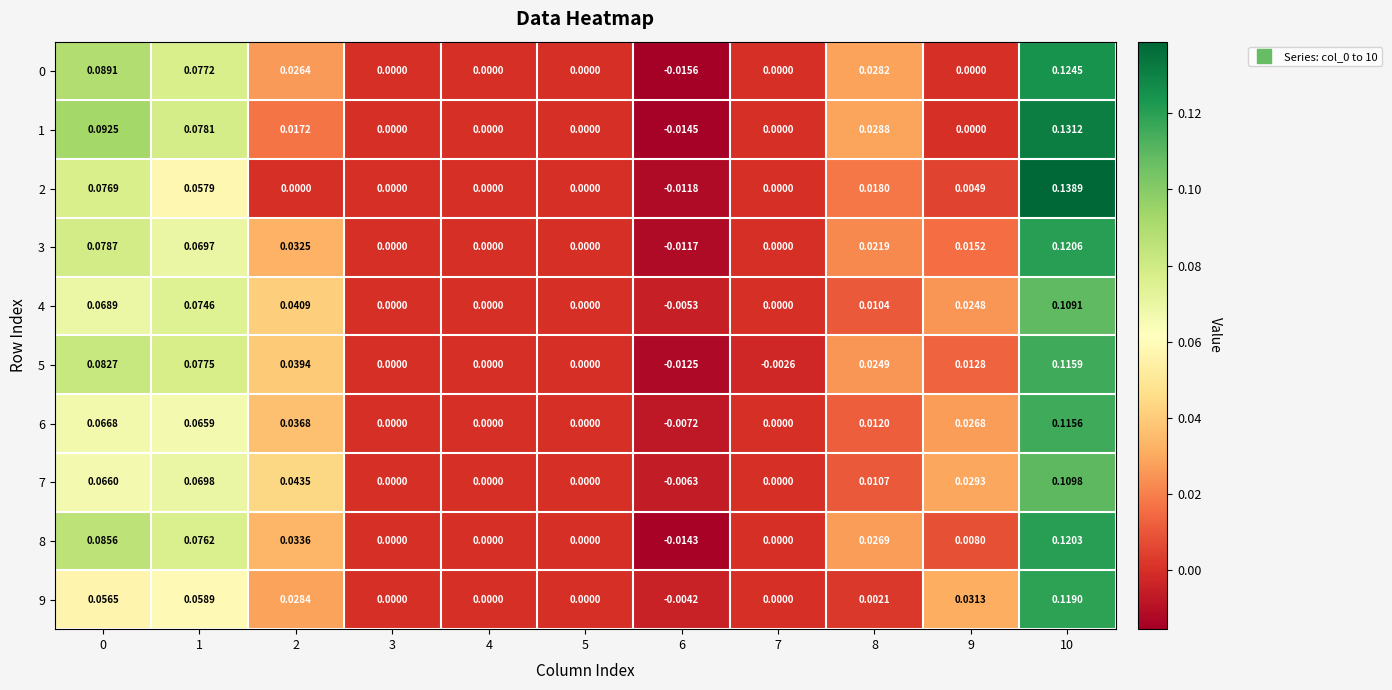

How many data points does each series have?

11